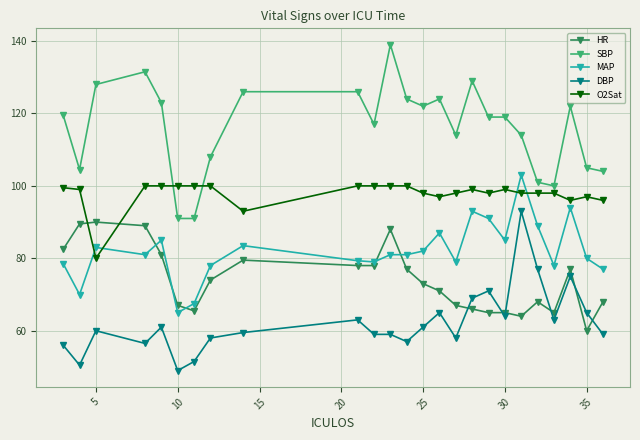

Which series ends up on top after the final intersection of SBP and O2Sat?

SBP